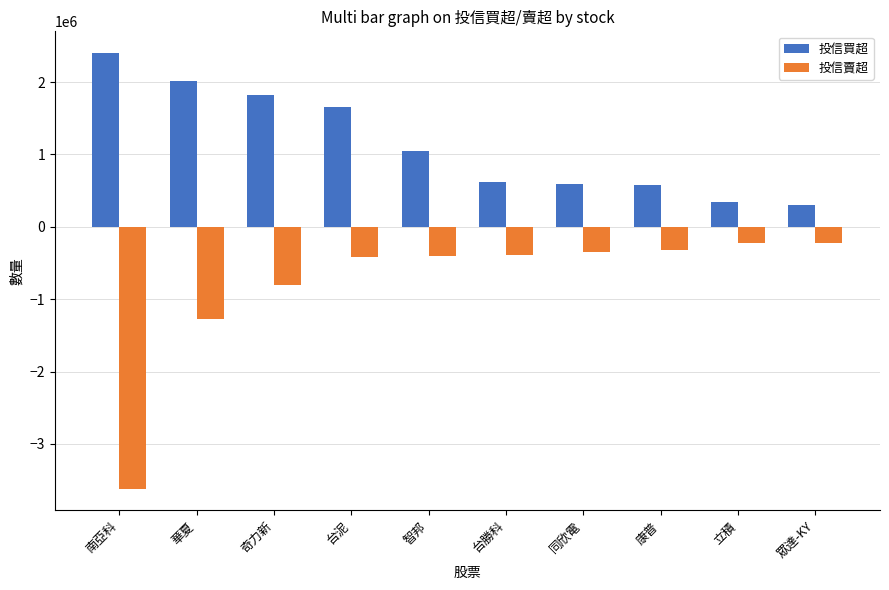

Which series has the largest total across all categories?

投信買超